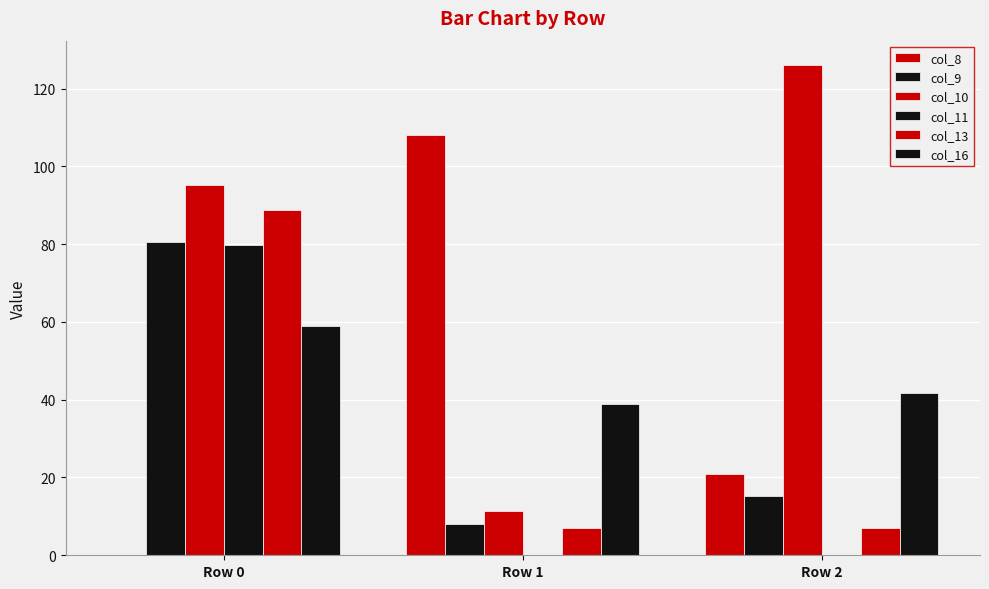

At how many categories does at least one series exceed 99?

2